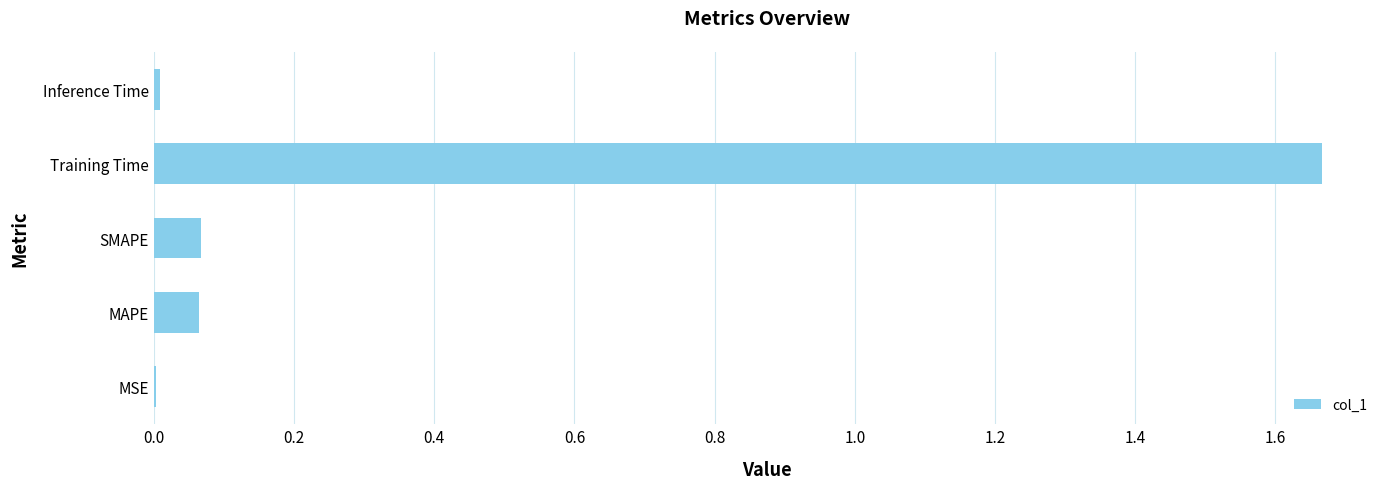

The value at MSE is 0.0. True or false?

True